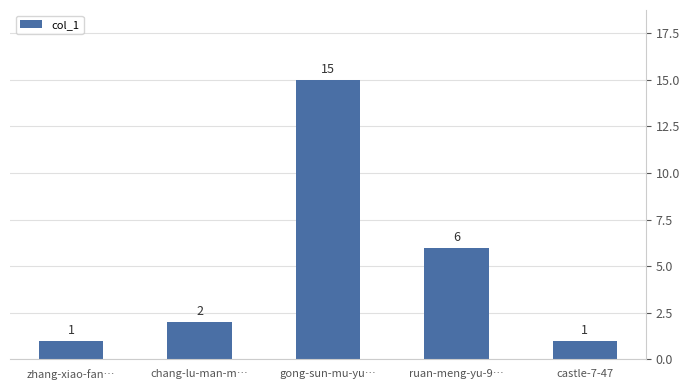

What is the value of the 4th bar from the left?

6